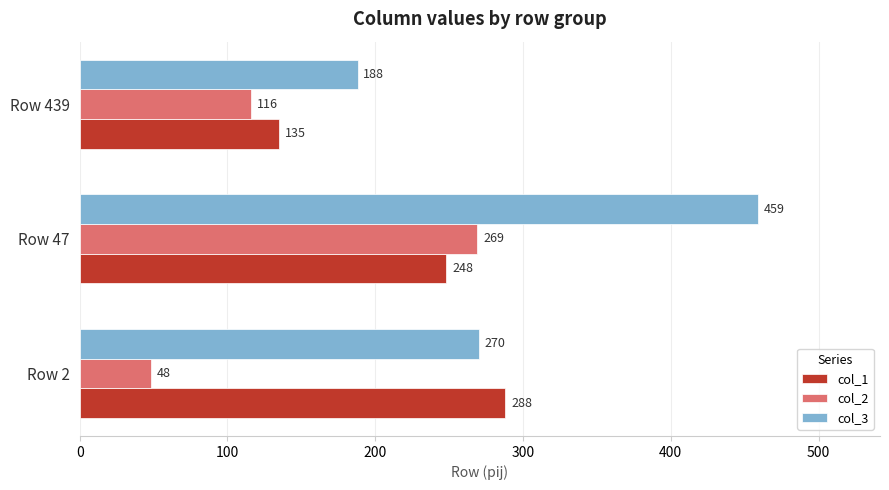

What is the minimum value shown in the chart?

48